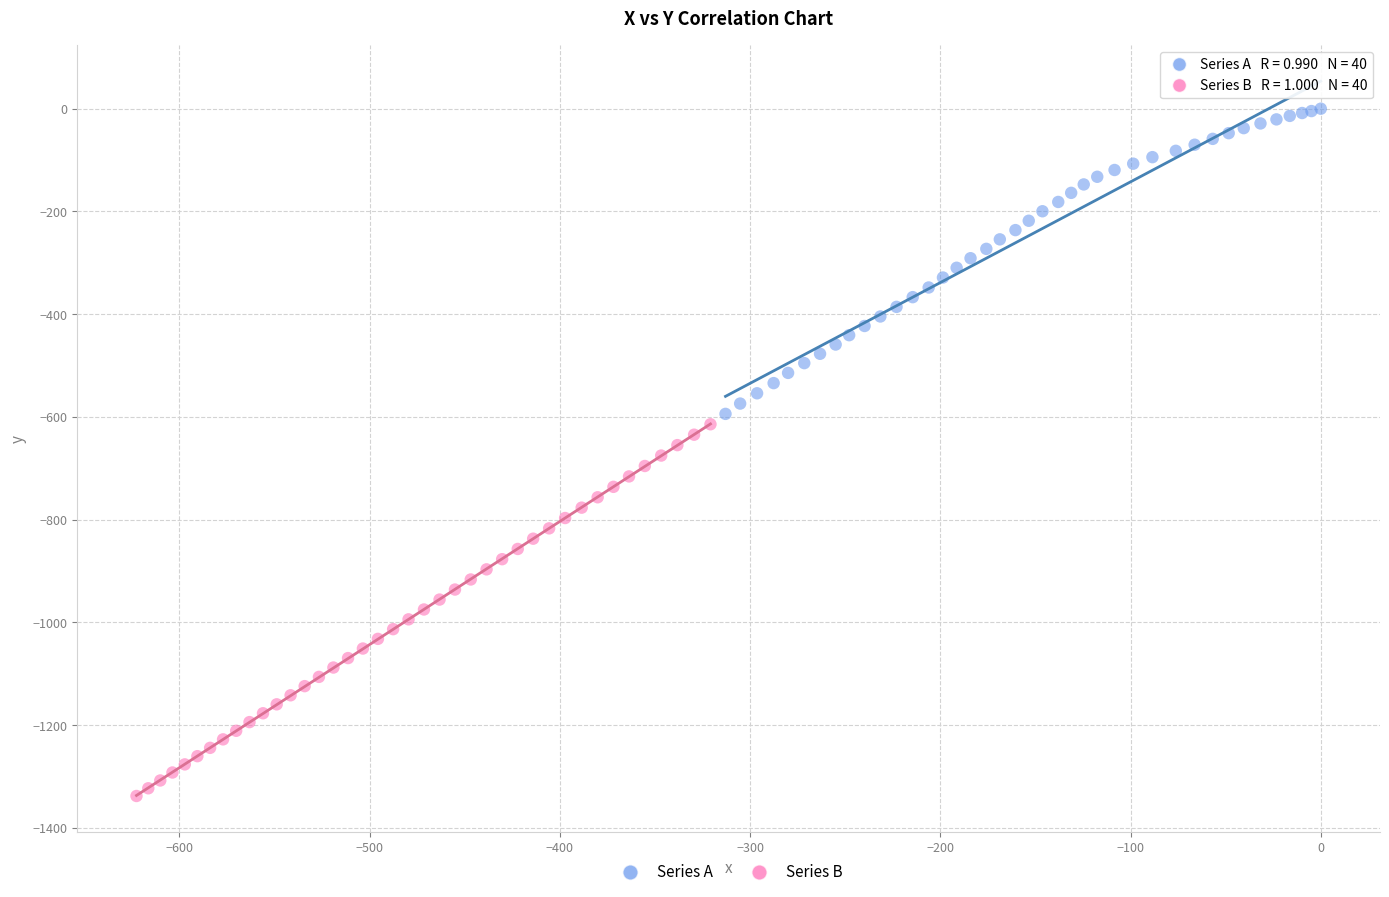

Which series contains the highest Y value?

Series A